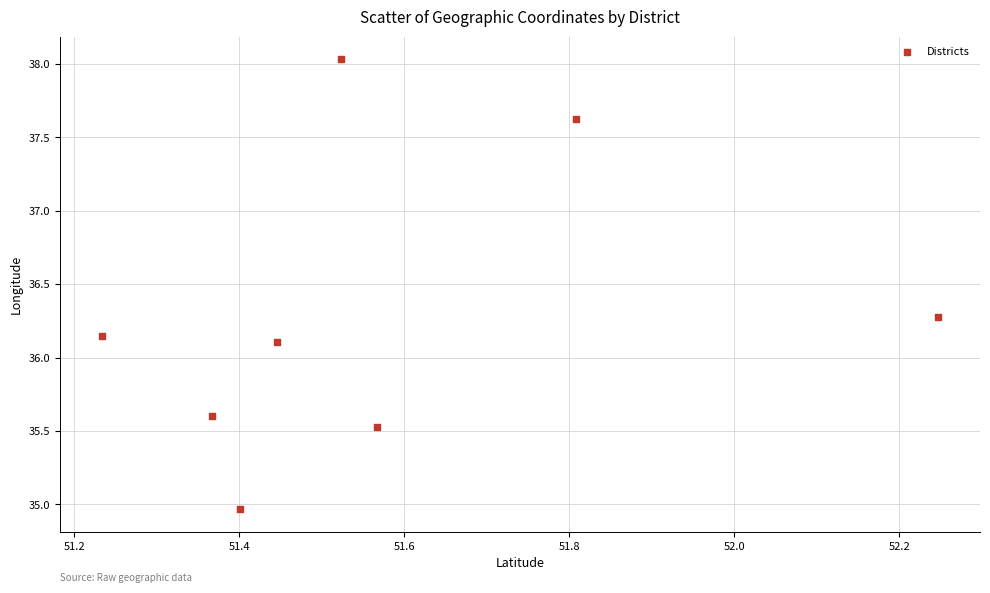

What is the average Y value?

36.3